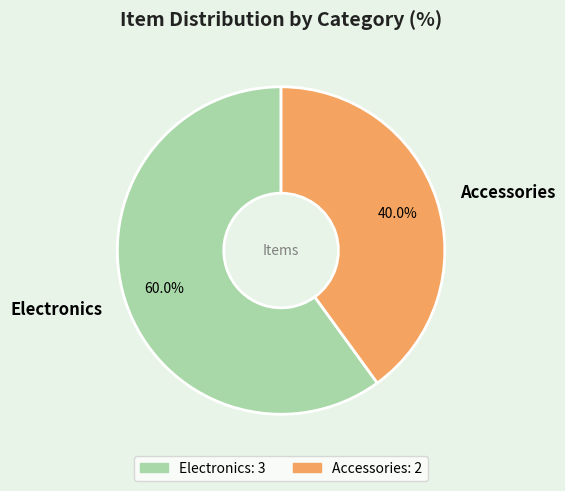

To the nearest percent, what is the average slice percentage?

50%